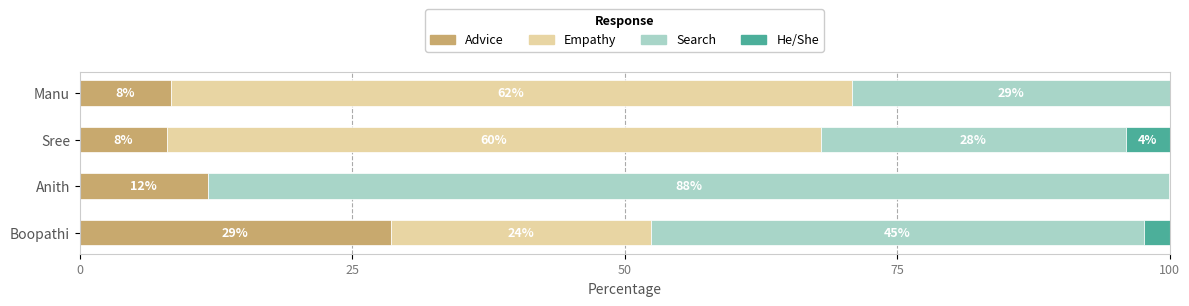

What is the maximum value for Advice?

28.6